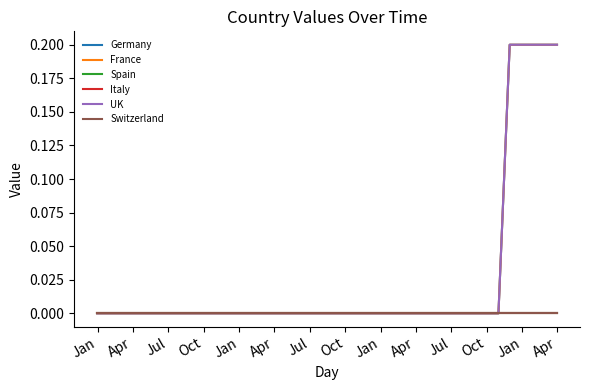

Does the chart display data point markers on the line(s)?

No